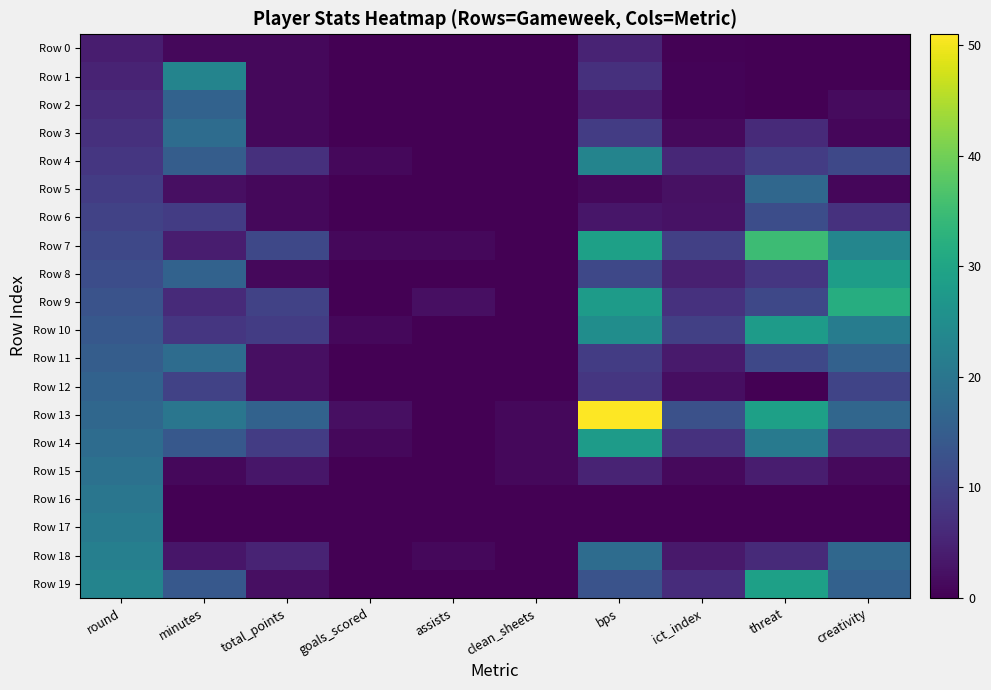

Which series has the largest total across all categories?

Row 13